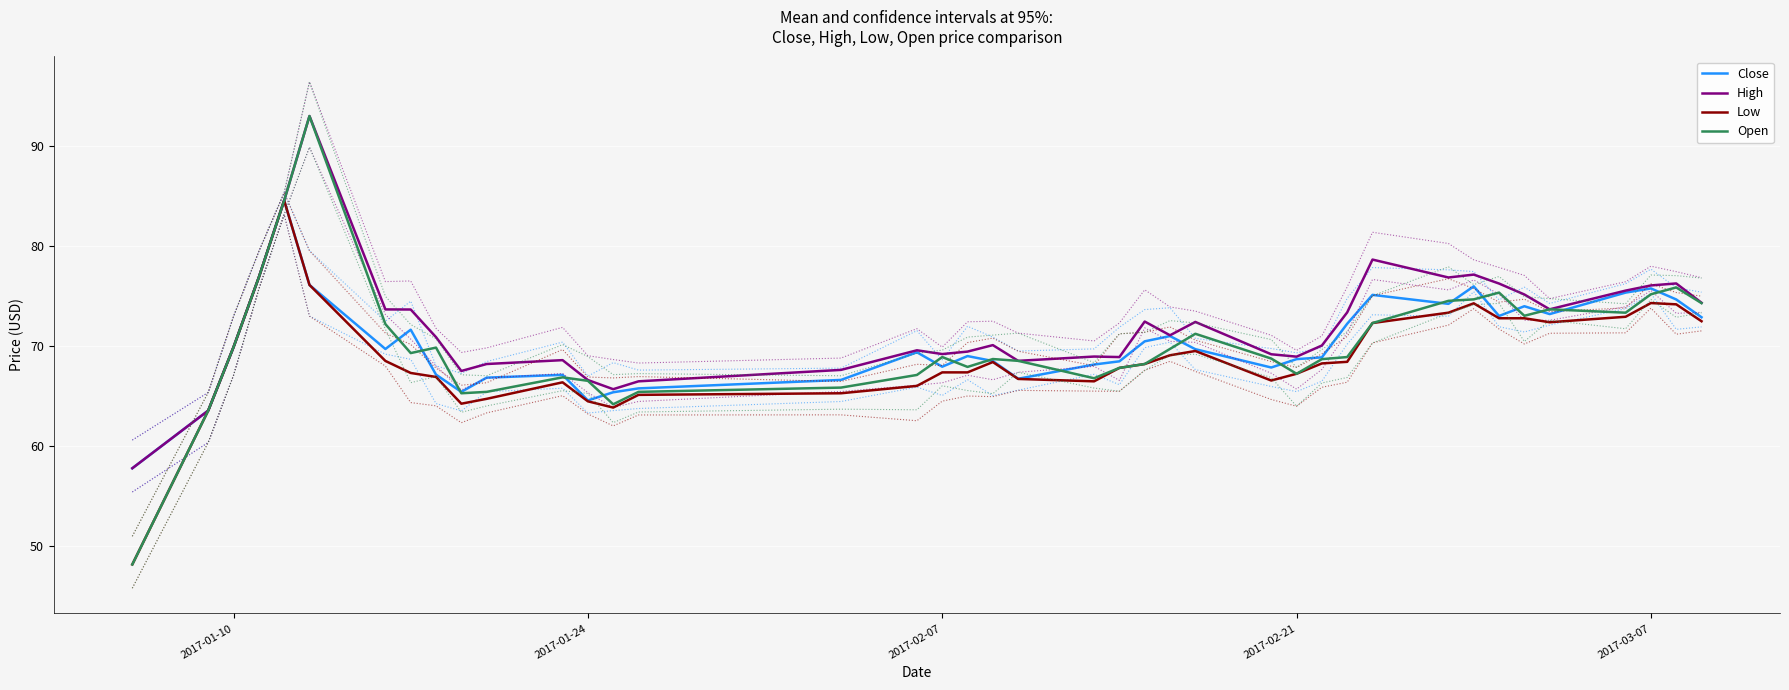

How many values in the Open series exceed 68?

26